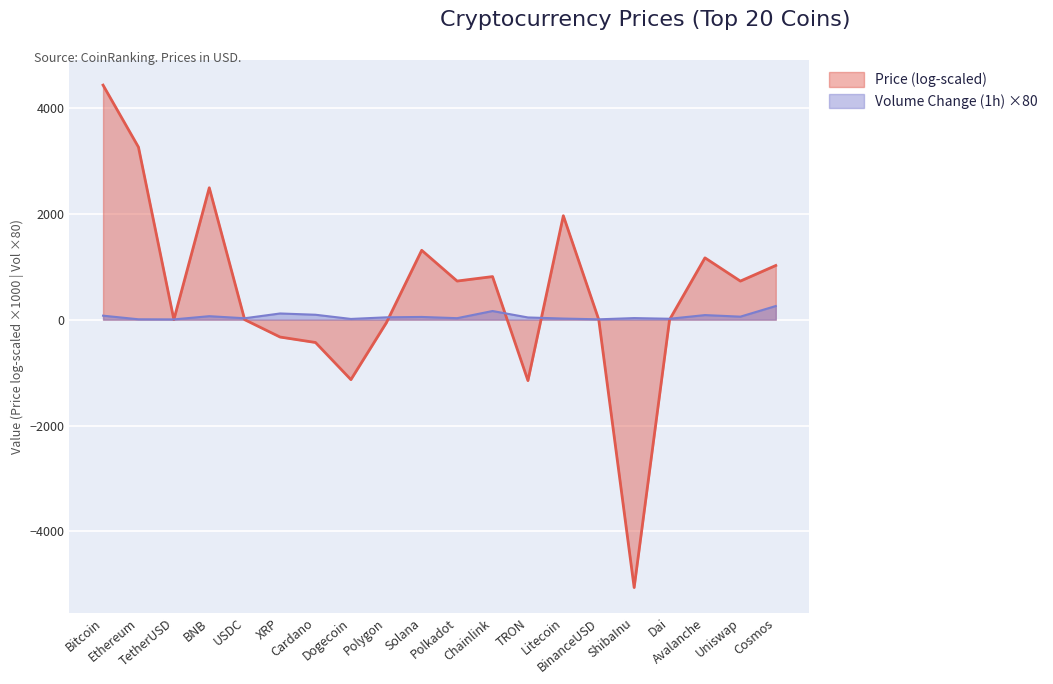

At which label is the value closest to 131?

XRP